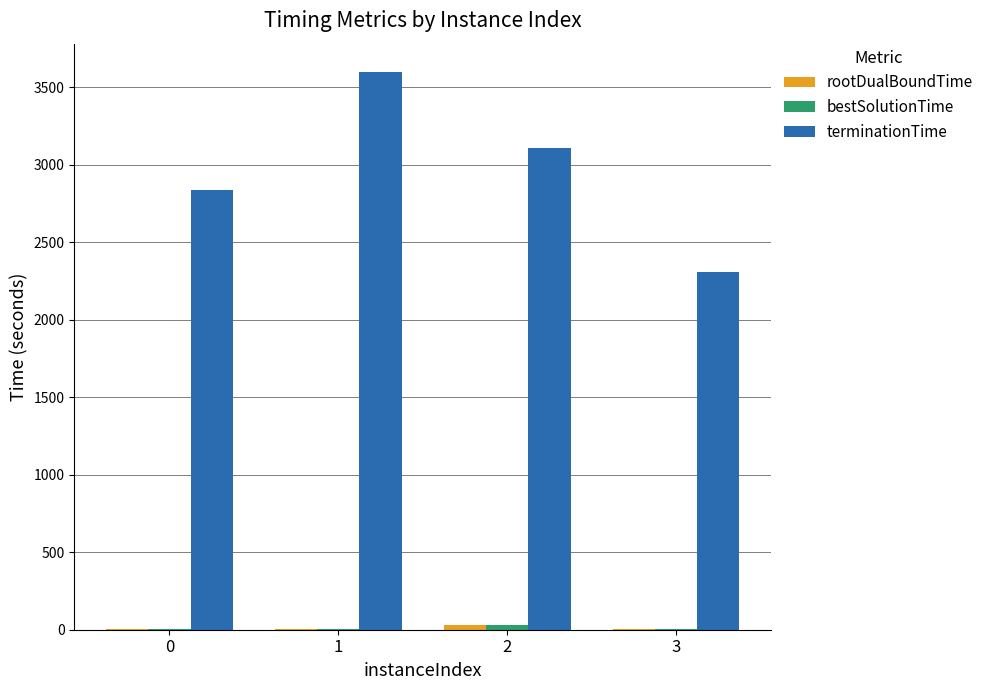

Count the number of data series in this chart.

3